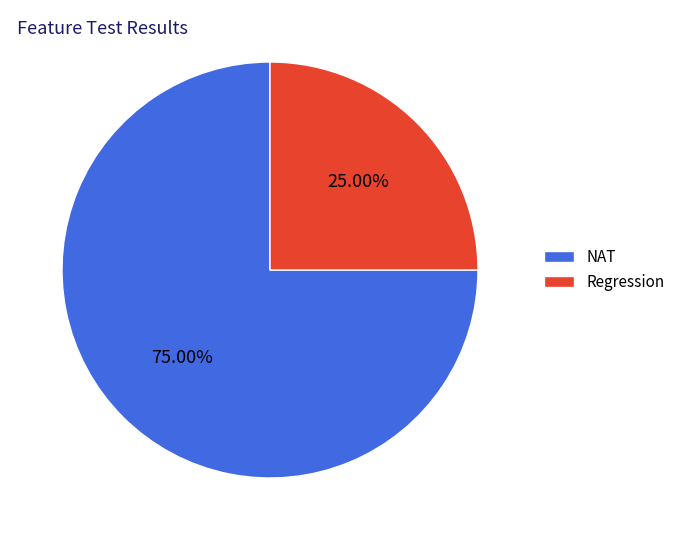

The NAT slice represents 84% of the pie. True or false?

False